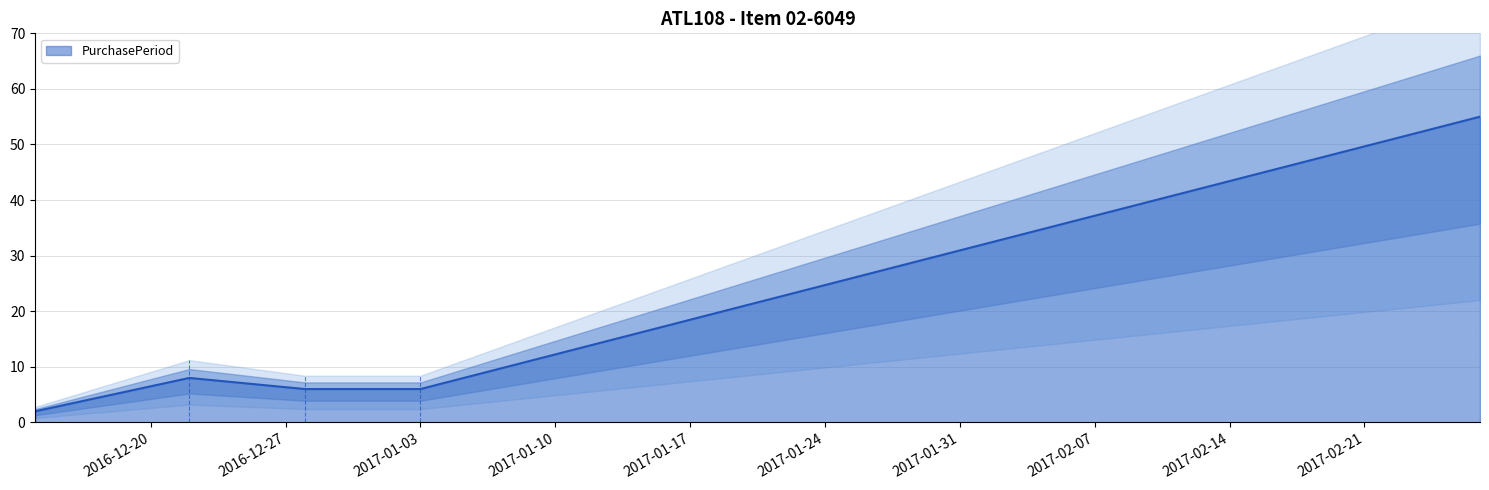

How many data points does each series have?

5